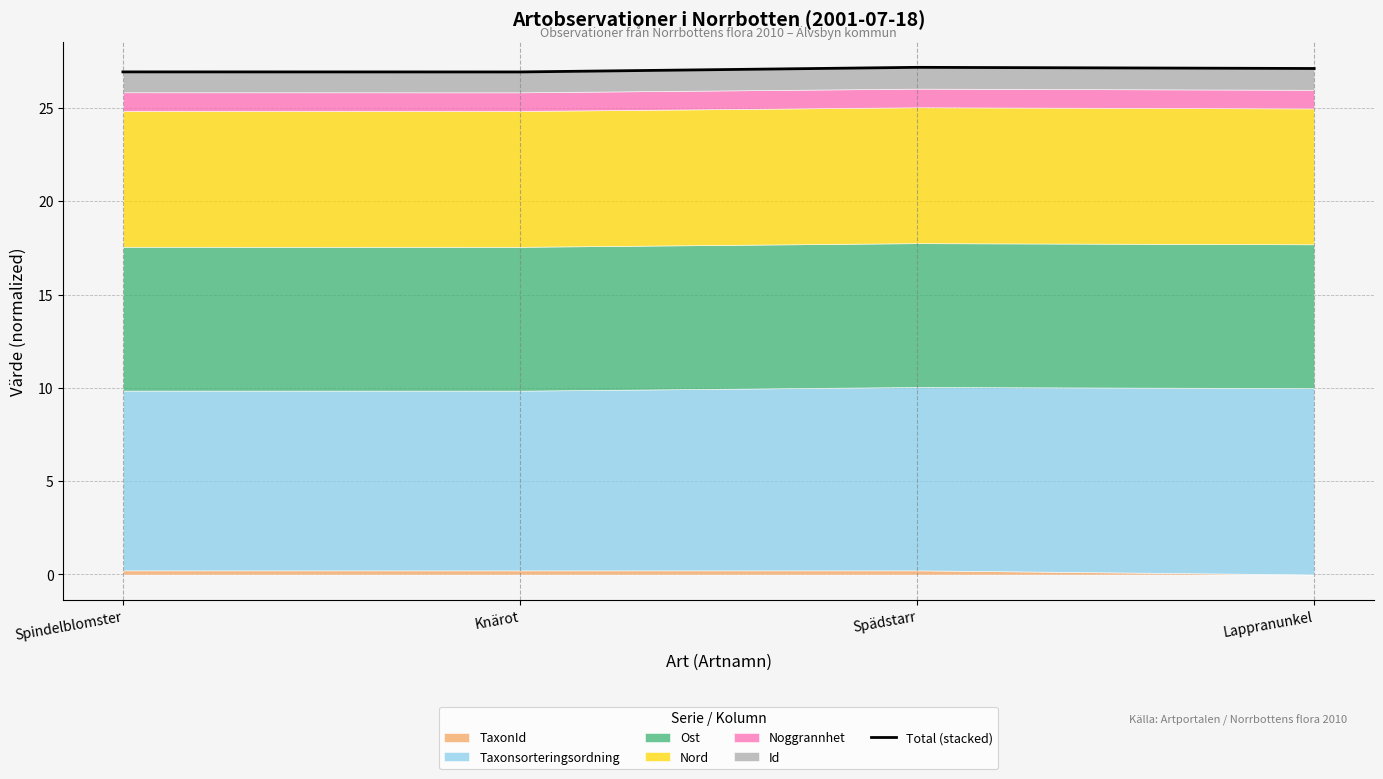

Reading left to right, list all the values displayed in this chart.

Spindelblomster=26.9	Knärot=26.9	Spädstarr=27.2	Lappranunkel=27.1